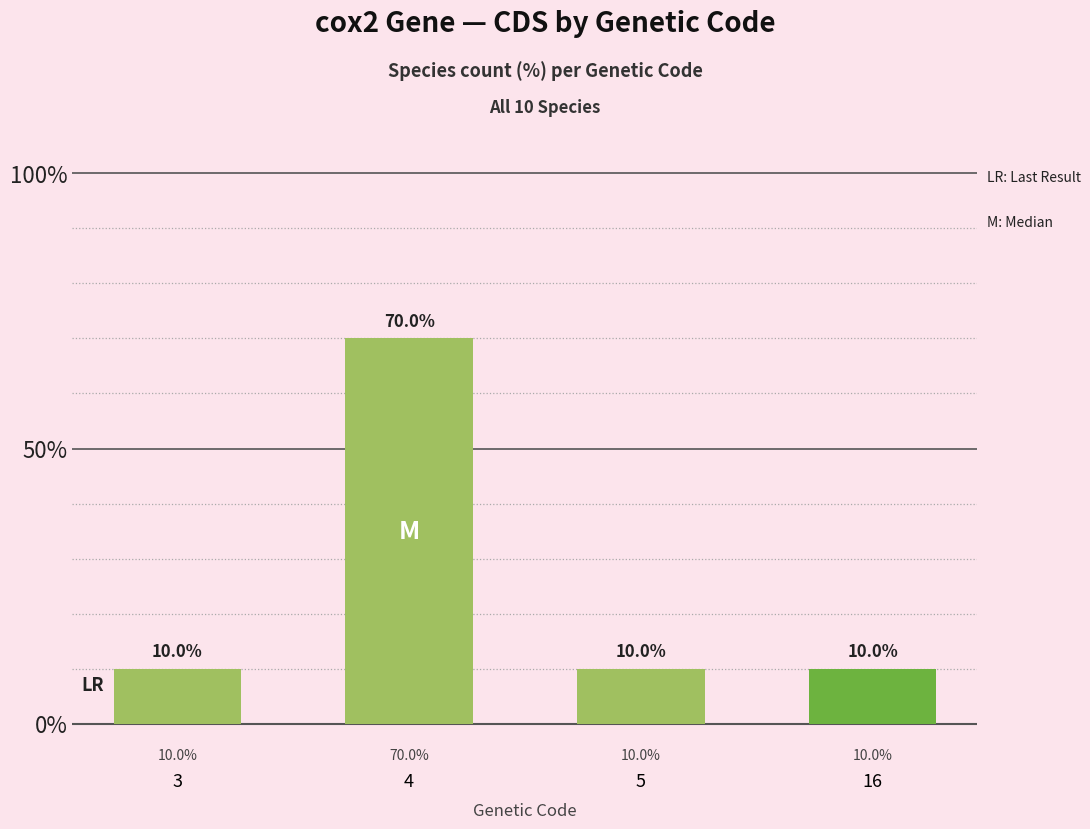

Read the value at 16, to the nearest 5.

10